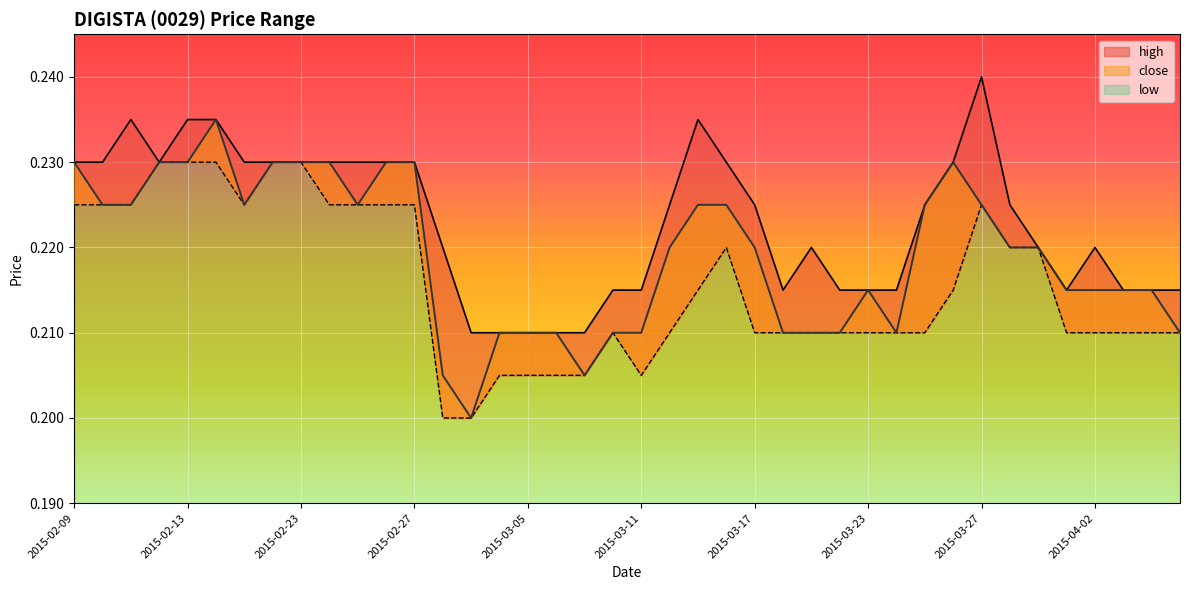

Between 2015-02-23 and 2015-04-02, which series saw the biggest shift?

low